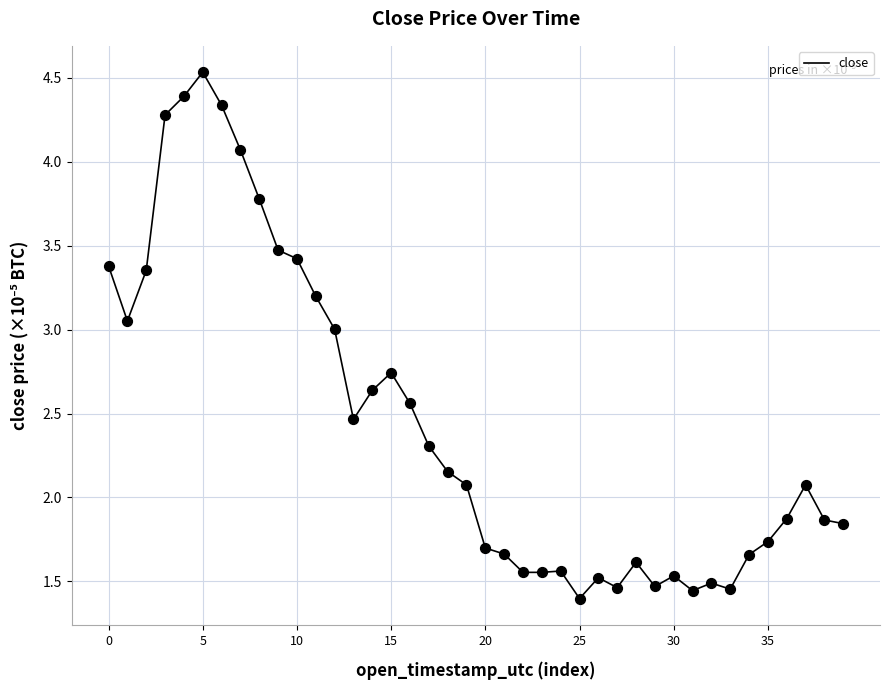

What is the greatest value displayed?

4.5